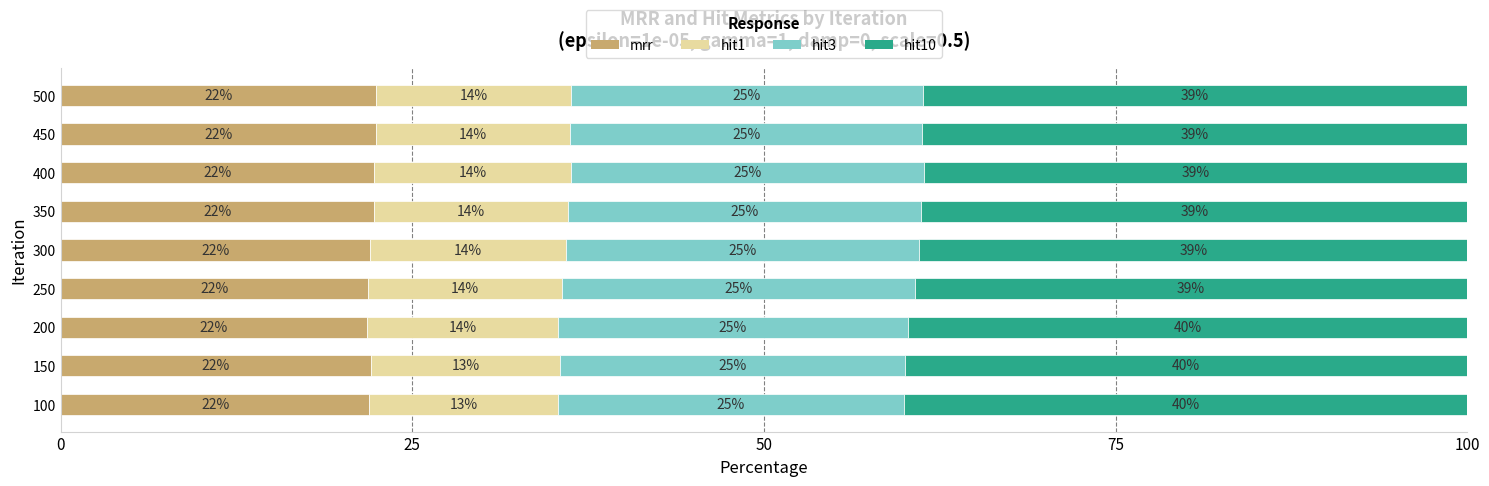

Which category has the lowest value in the mrr series?

200